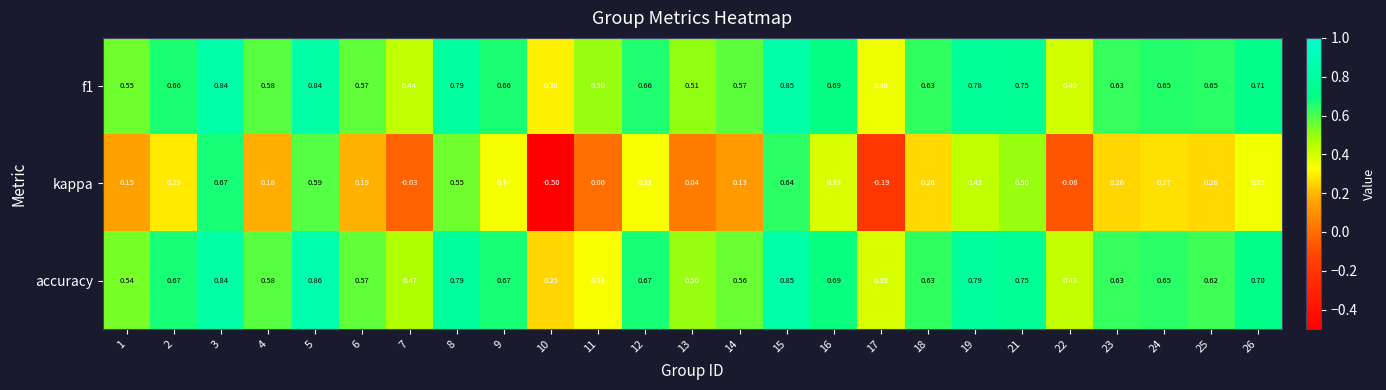

Which series has the widest spread of values?

kappa